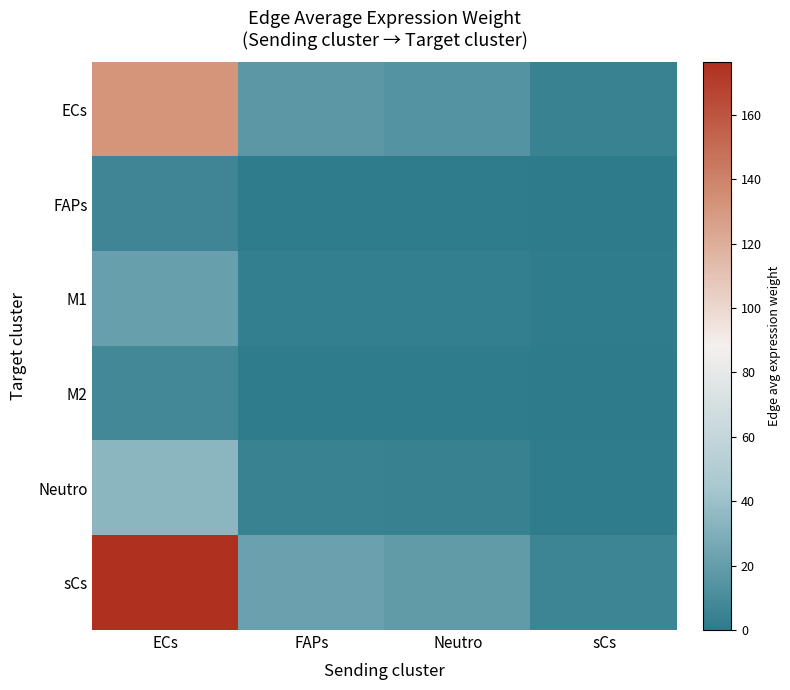

At which category is the sum across all series the highest?

ECs